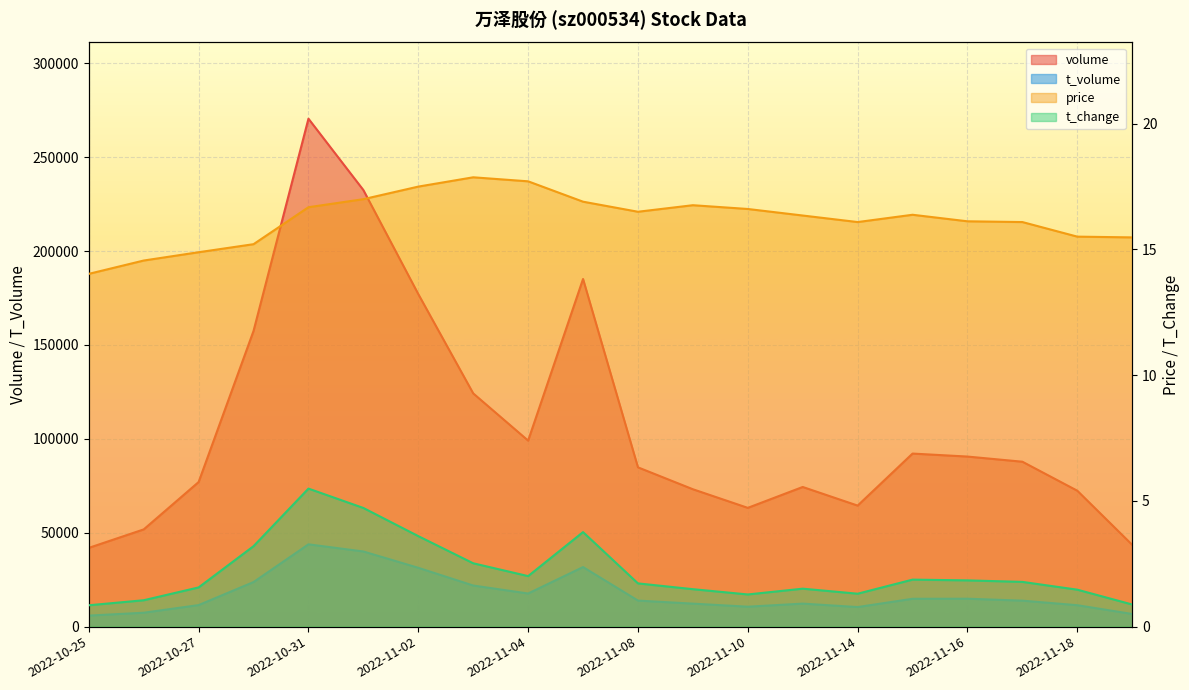

In t_change, how many points are lower than both neighbors (excluding endpoints)?

3